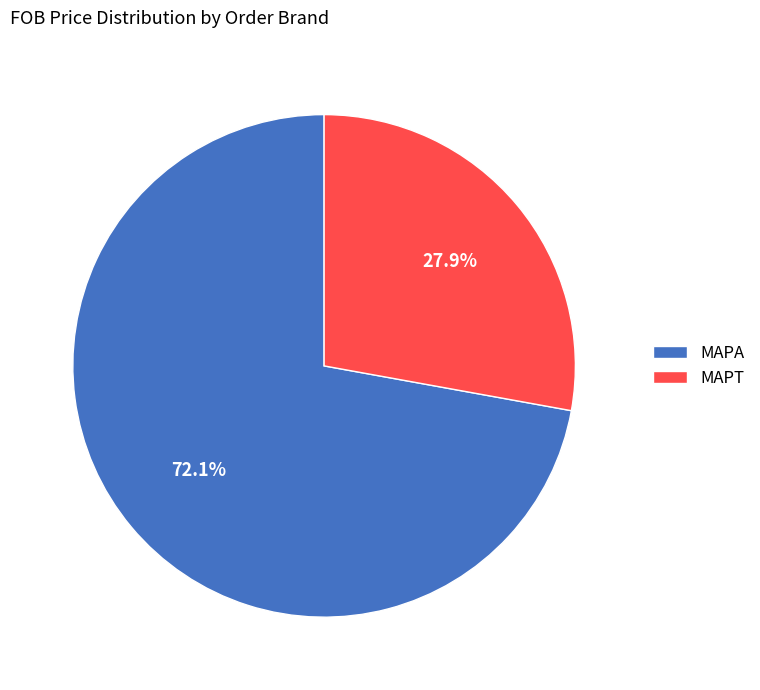

The MAPA slice represents 72% of the pie. True or false?

True